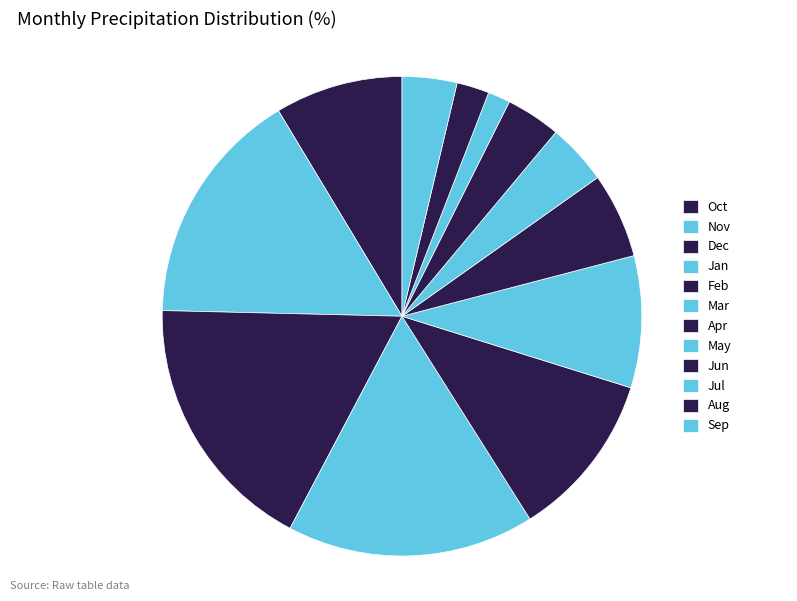

What is the ratio of the value at May to the value at Jun?

1.1